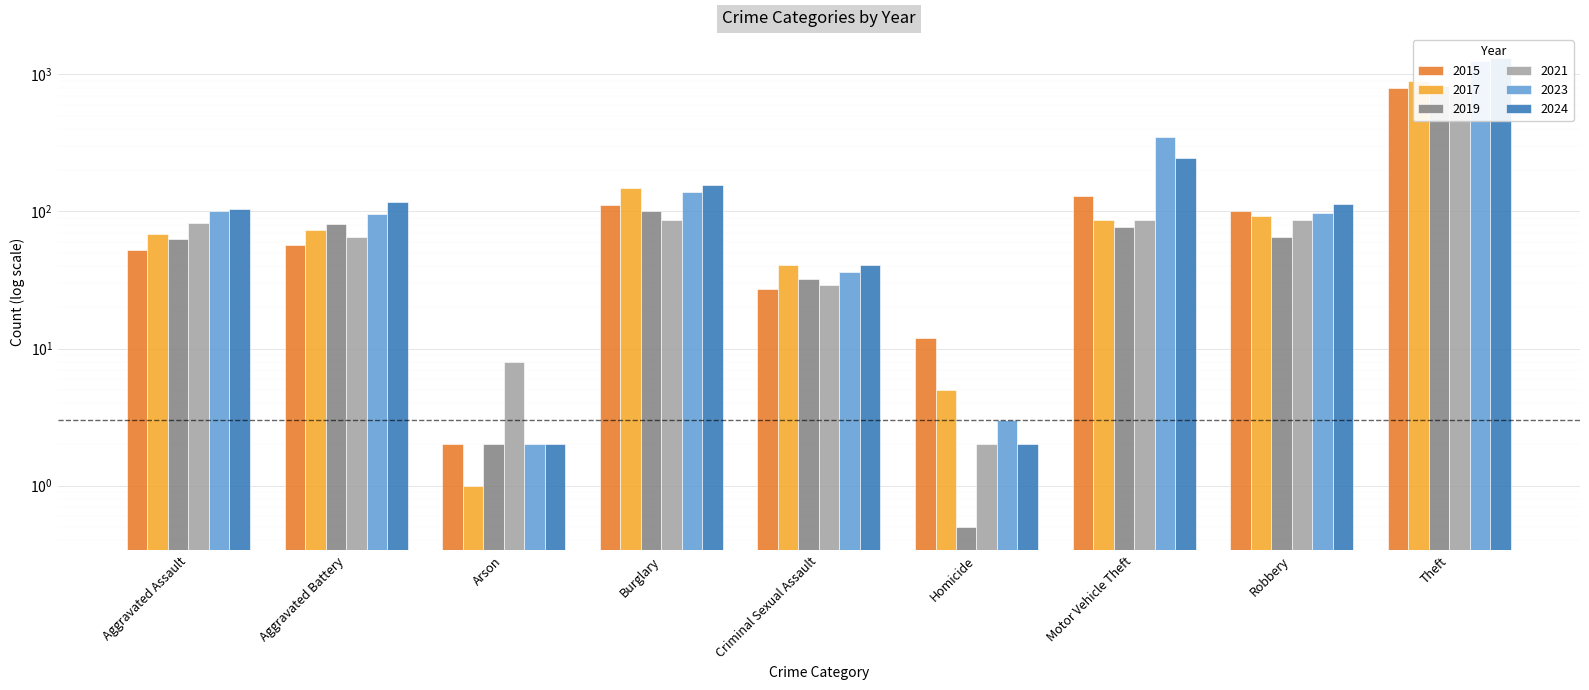

What is the value of the 2021 bar at the 7th from the left?

87.0